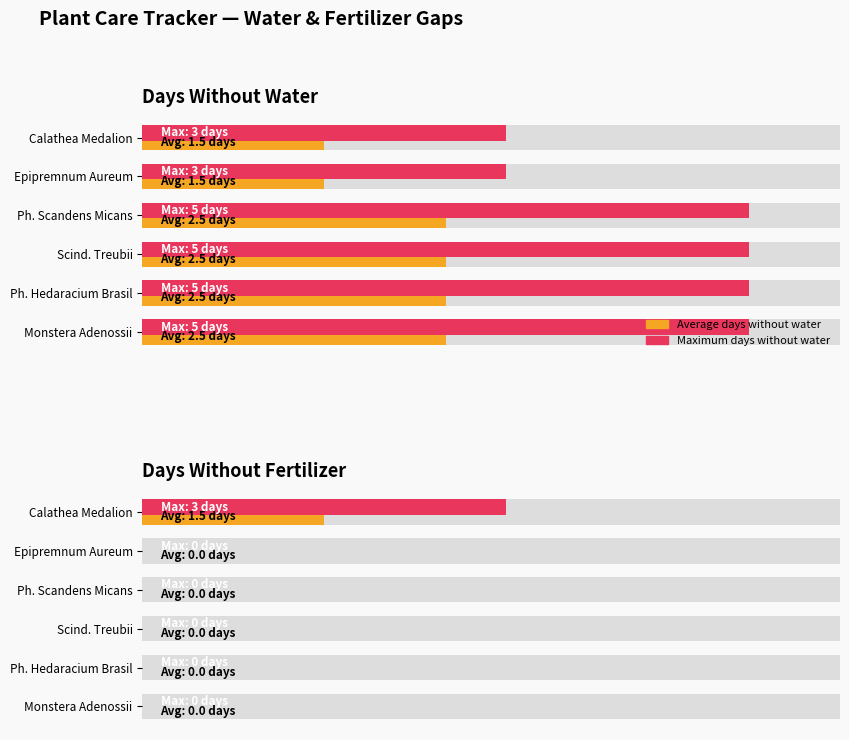

Is the value of Average at Ph. Hedaracium Brasil greater than the value of Maximum at Calathea Medalion?

No